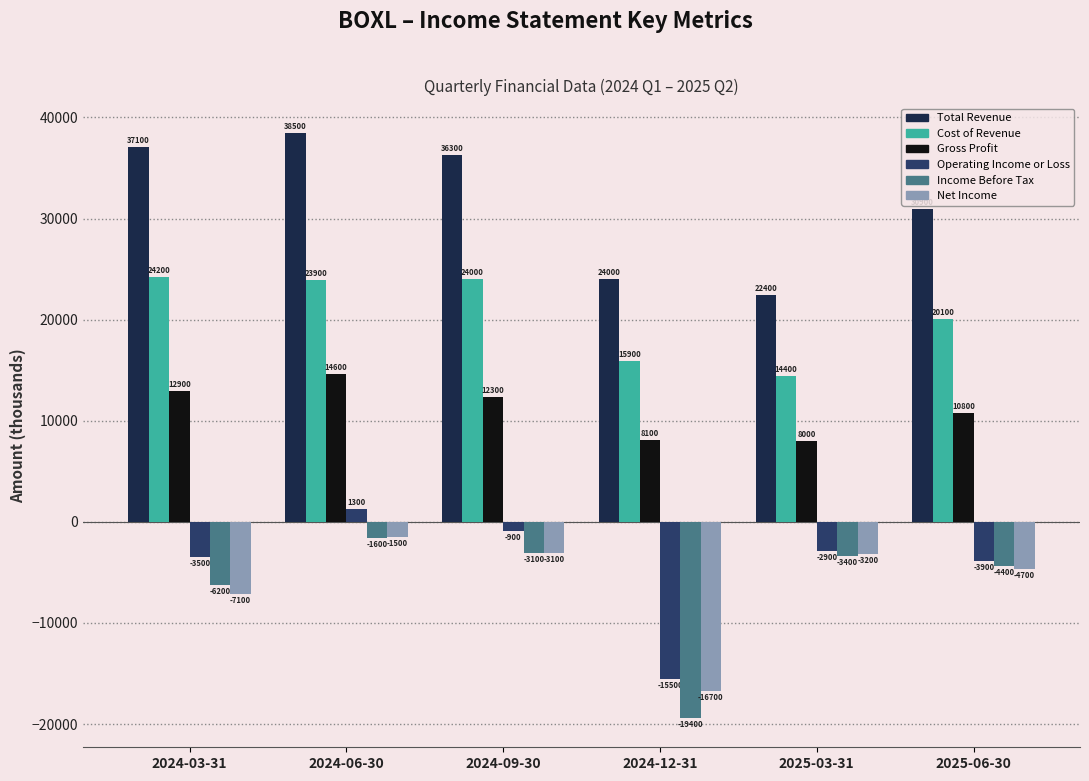

What is the total value across all series at 2025-03-31?

35300